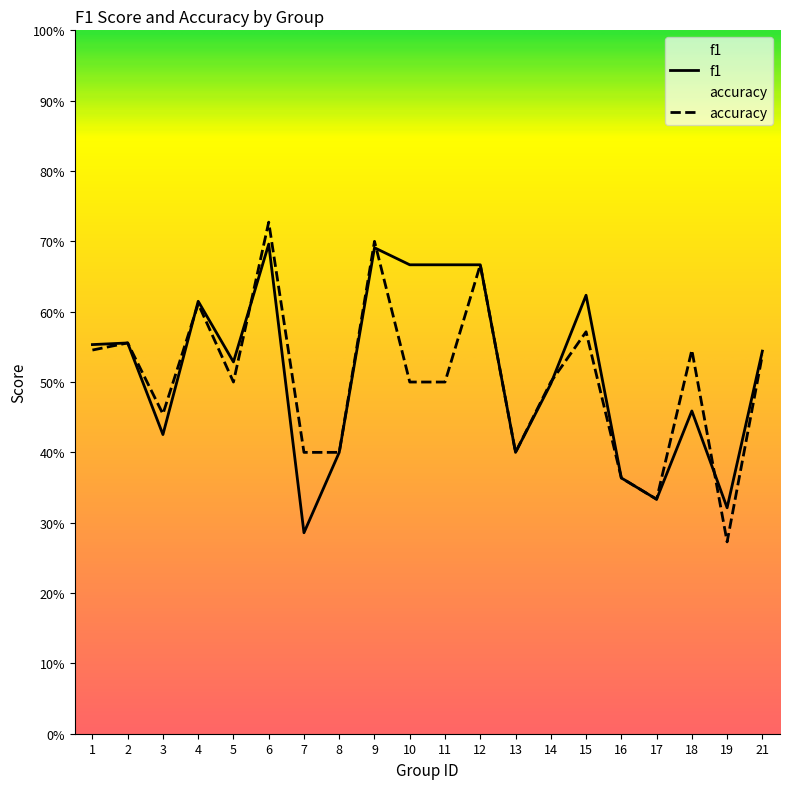

Where do accuracy and f1 first cross each other?

3 and 4